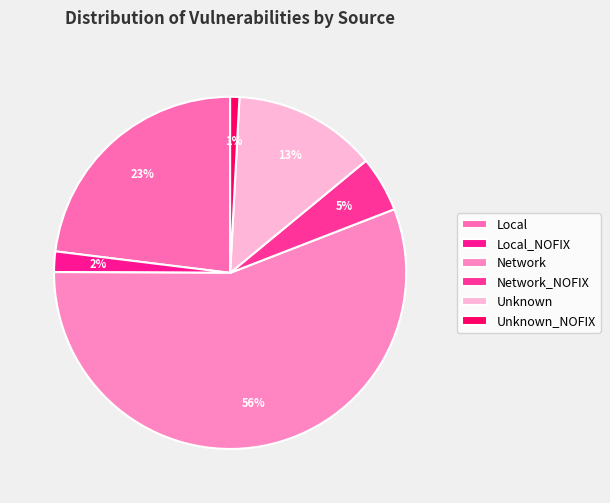

Rank the categories by value from lowest to highest.

Unknown_NOFIX, Local_NOFIX, Network_NOFIX, Unknown, Local, Network